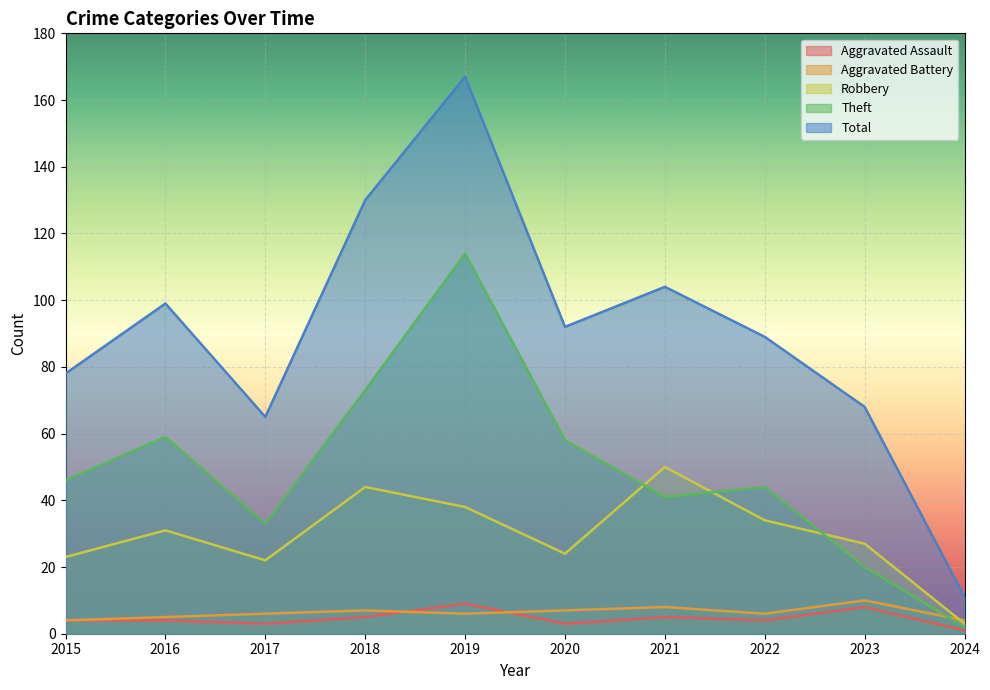

What is the value of the Total point at the 4th from the left?

130